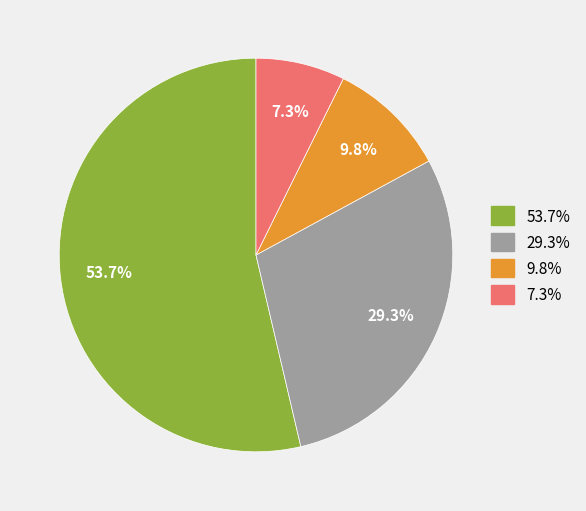

Does any single category account for the majority?

Yes